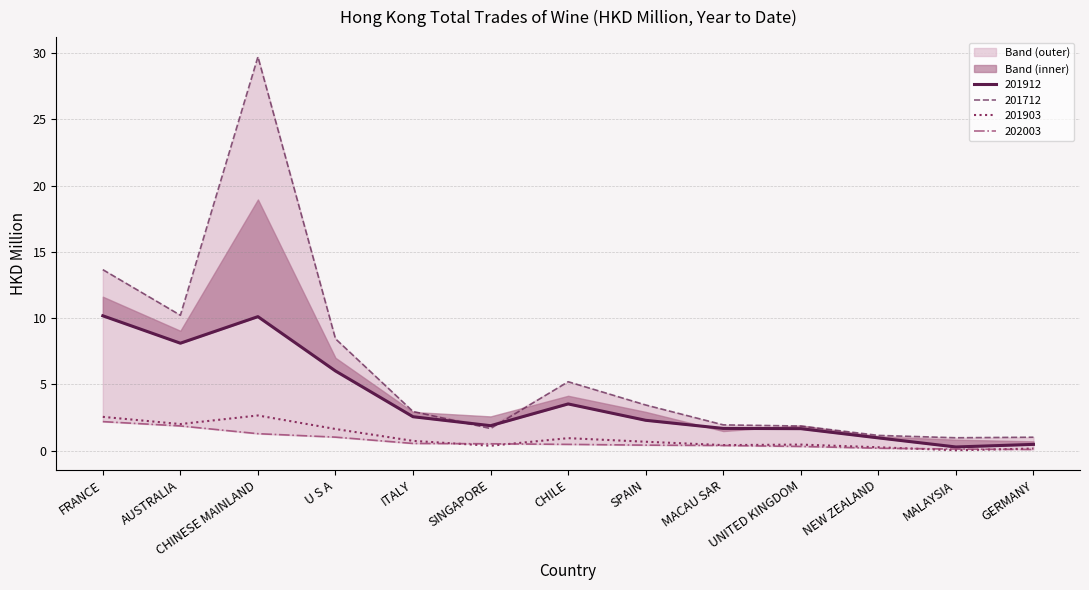

Reading left to right, list all the values displayed in this chart.

201712: FRANCE=13.7	AUSTRALIA=10.2	CHINESE MAINLAND=29.7	U S A=8.4	ITALY=2.9	SINGAPORE=1.7	CHILE=5.2	SPAIN=3.4	MACAU SAR=1.9	UNITED KINGDOM=1.8	NEW ZEALAND=1.1	MALAYSIA=1.0	GERMANY=1.0
201903: FRANCE=2.5	AUSTRALIA=2.0	CHINESE MAINLAND=2.6	U S A=1.6	ITALY=0.7	SINGAPORE=0.4	CHILE=0.9	SPAIN=0.7	MACAU SAR=0.4	UNITED KINGDOM=0.4	NEW ZEALAND=0.2	MALAYSIA=0.0	GERMANY=0.1
201912: FRANCE=10.2	AUSTRALIA=8.1	CHINESE MAINLAND=10.1	U S A=6.0	ITALY=2.5	SINGAPORE=1.9	CHILE=3.5	SPAIN=2.3	MACAU SAR=1.7	UNITED KINGDOM=1.6	NEW ZEALAND=1.0	MALAYSIA=0.3	GERMANY=0.5
202003: FRANCE=2.2	AUSTRALIA=1.9	CHINESE MAINLAND=1.3	U S A=1.0	ITALY=0.5	SINGAPORE=0.5	CHILE=0.5	SPAIN=0.4	MACAU SAR=0.4	UNITED KINGDOM=0.3	NEW ZEALAND=0.2	MALAYSIA=0.1	GERMANY=0.1